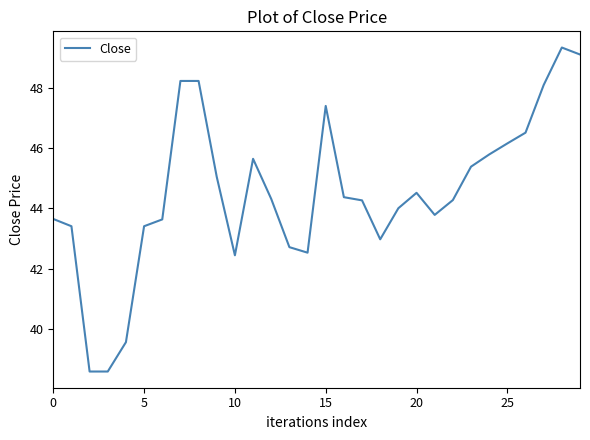

What is the minimum value shown in the chart?

38.6